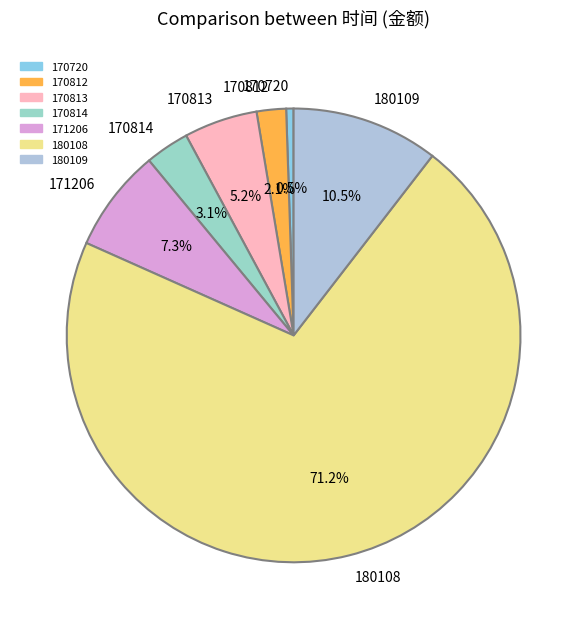

Between 171206 and 180108, which is larger?

180108